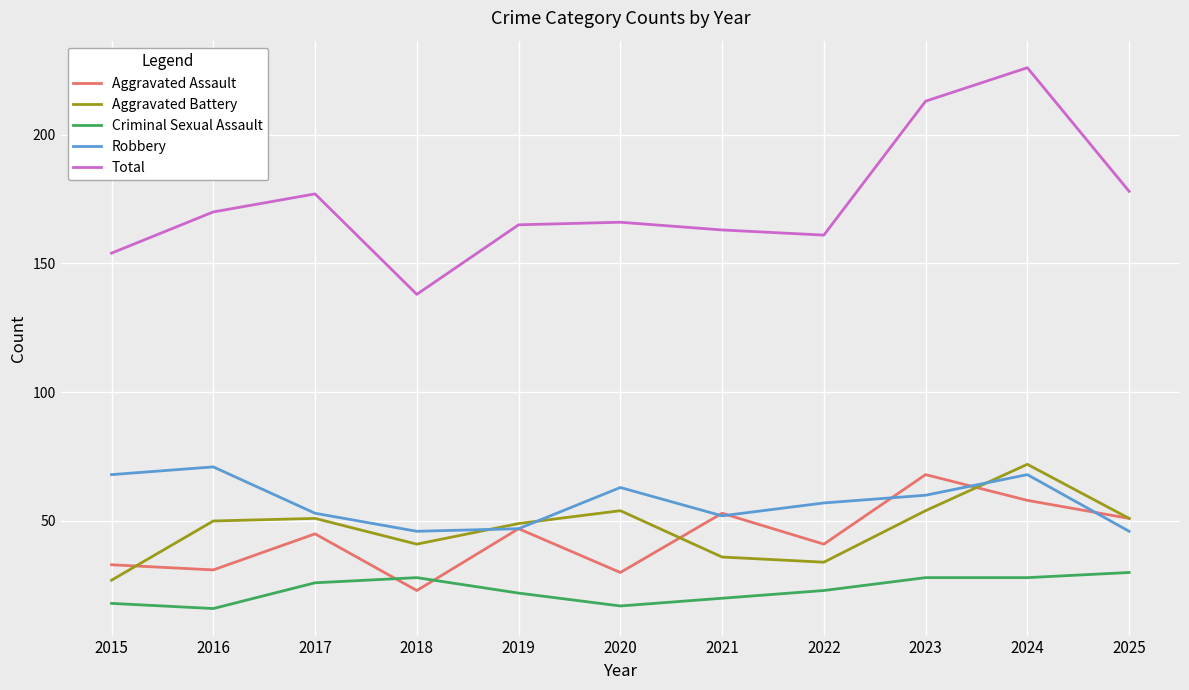

True or false: Aggravated Battery has a value of 76 at 2025.

False